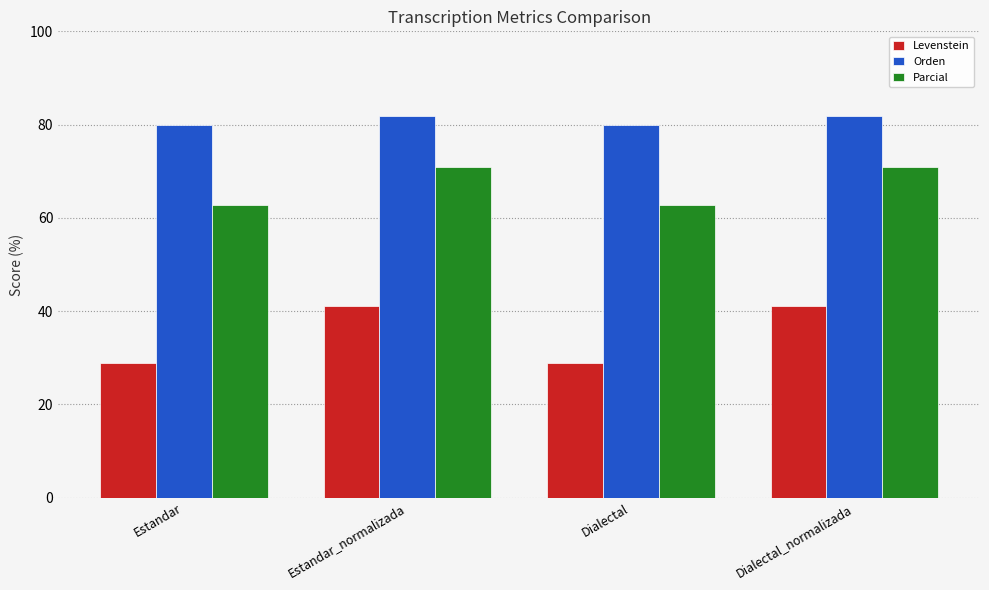

What is the label of the 4th bar from the left?

Dialectal_normalizada